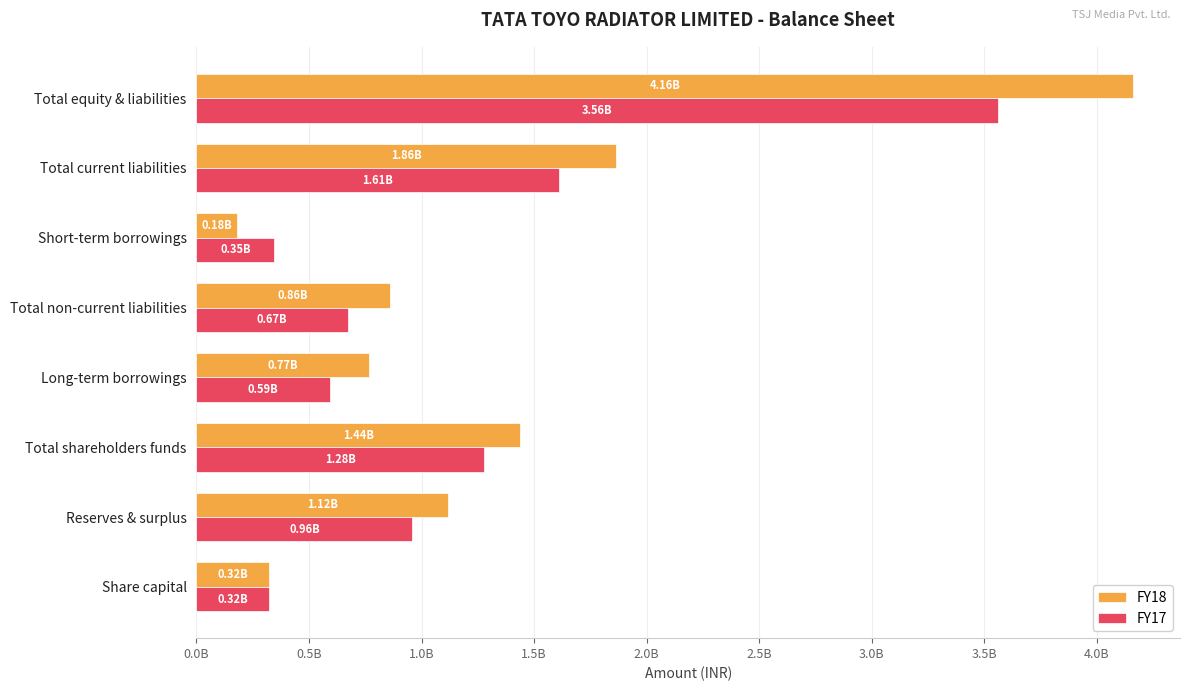

What are all the series names shown in the legend?

FY18, FY17